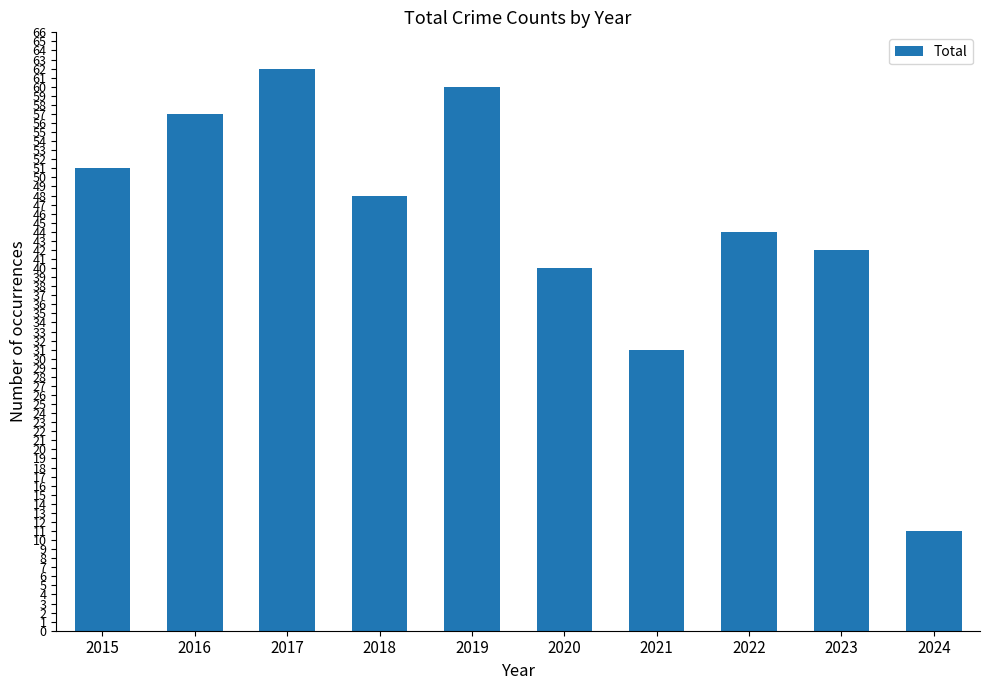

The value at 2021 is 7. True or false?

False